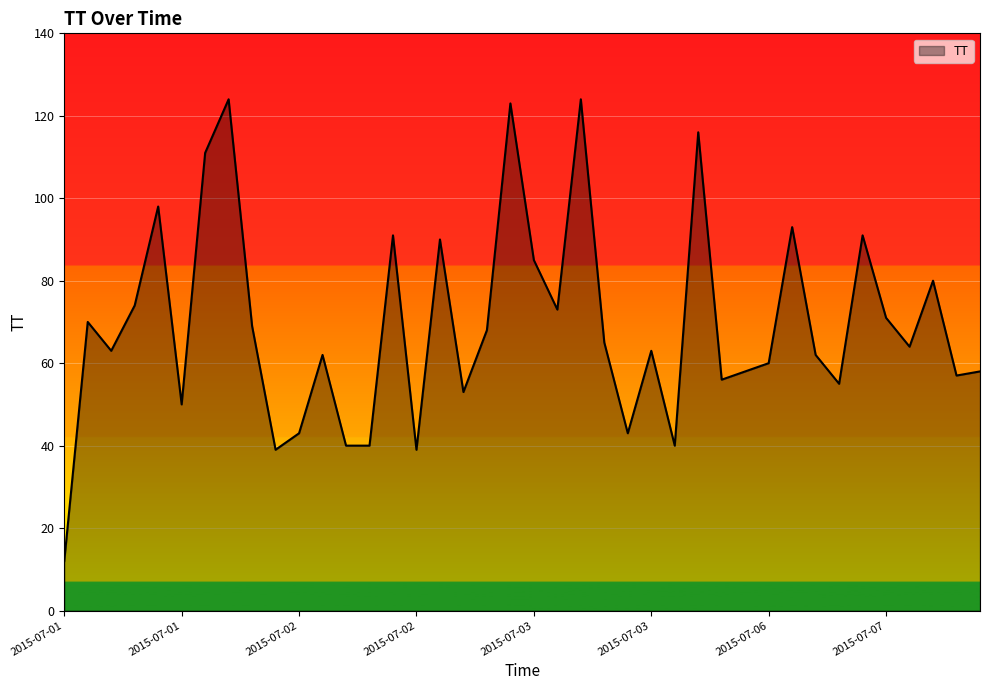

How many lines are shown in the chart?

1